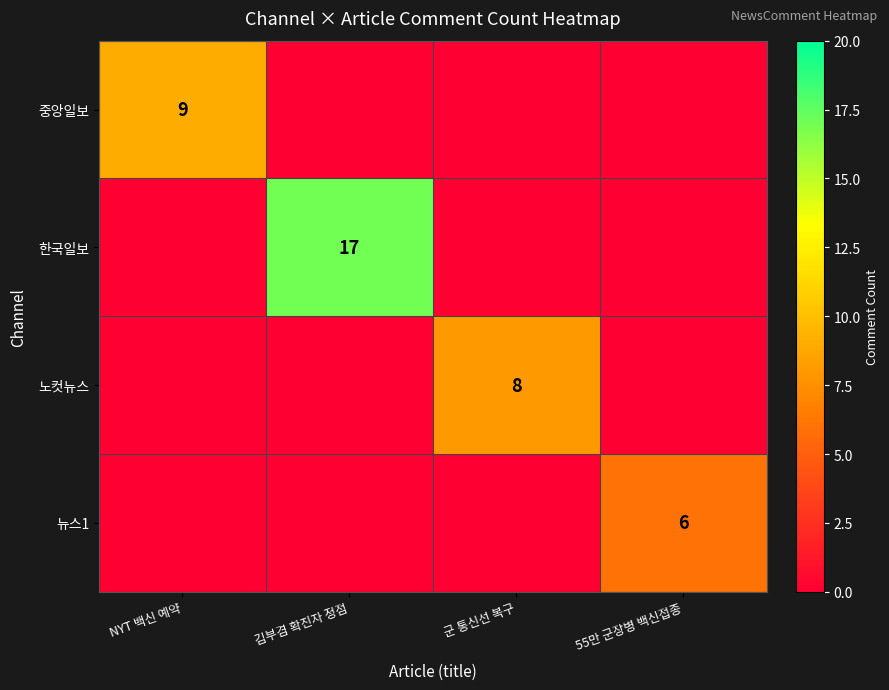

What is the difference between the maximum and minimum values in the 노컷뉴스 series?

8